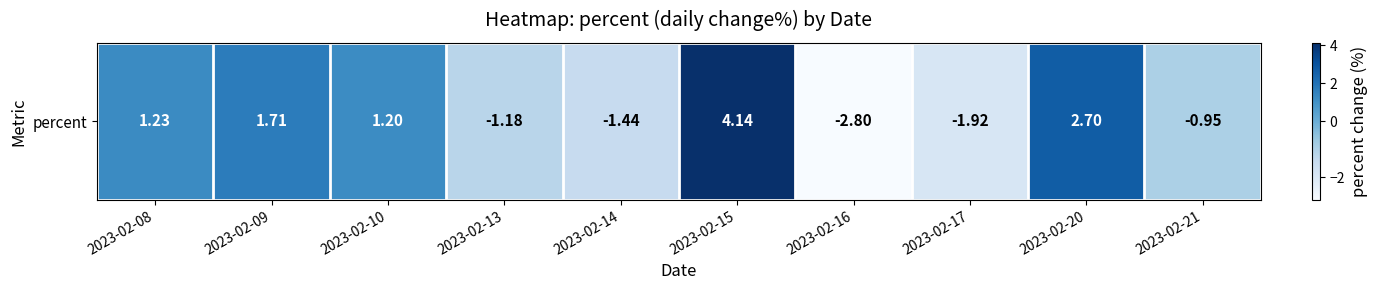

What is the approximate value at 2023-02-21?

-0.9